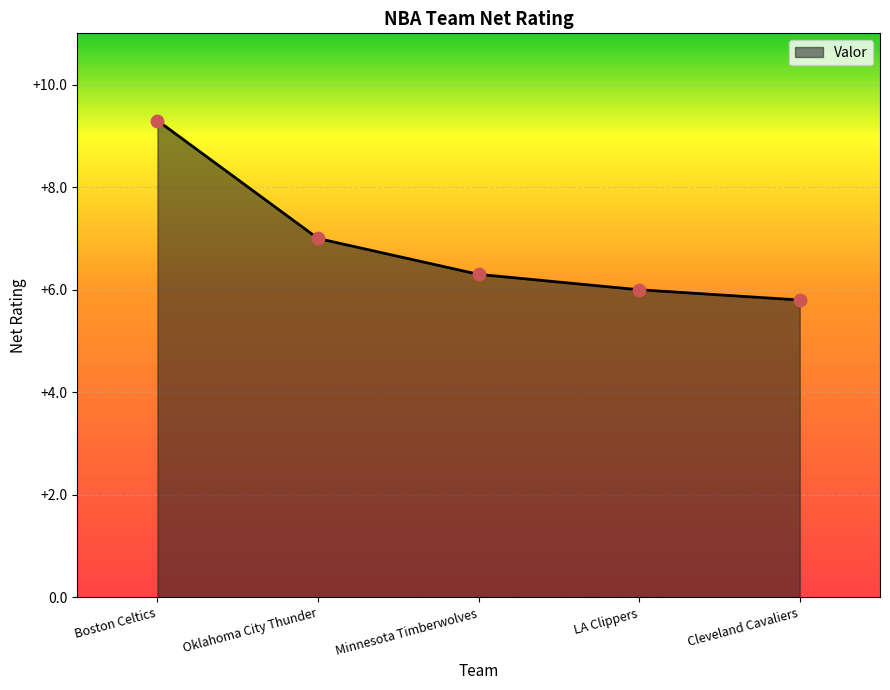

Between Minnesota Timberwolves and Cleveland Cavaliers, which is larger?

Minnesota Timberwolves